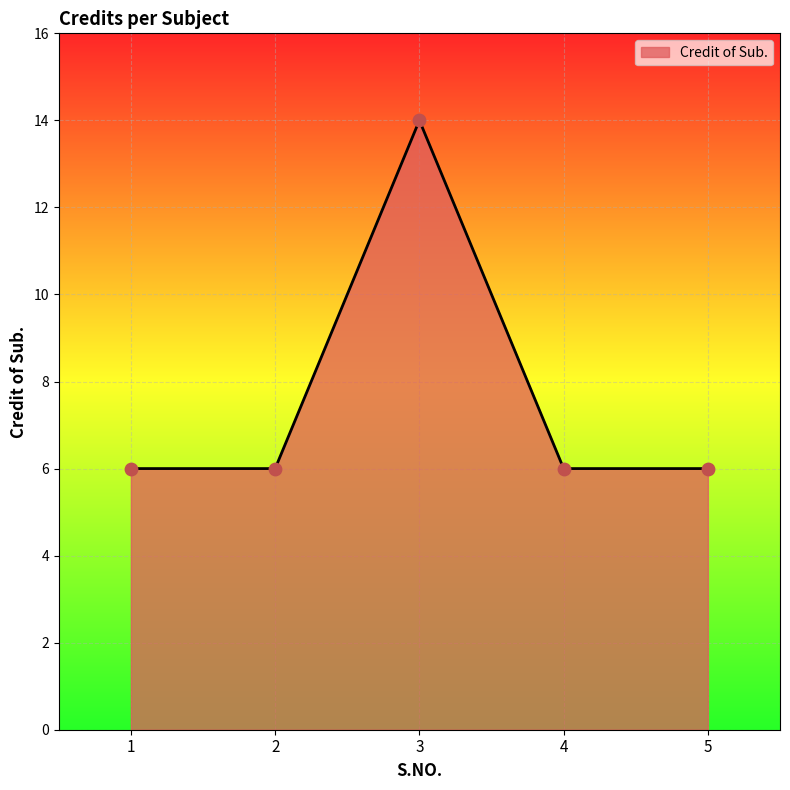

Between 1 and 3, which is larger?

3